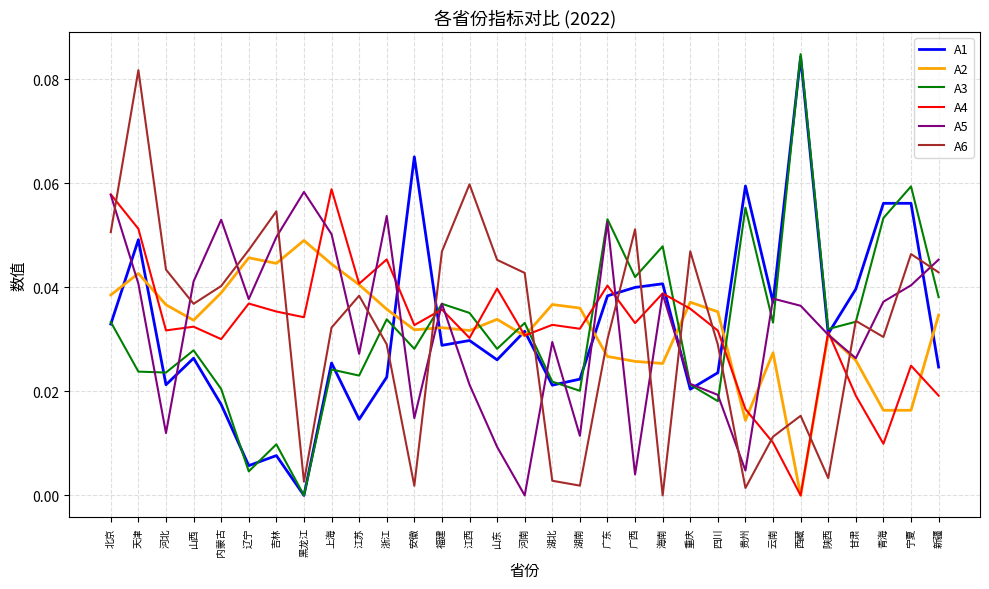

What position from the left is 天津?

2